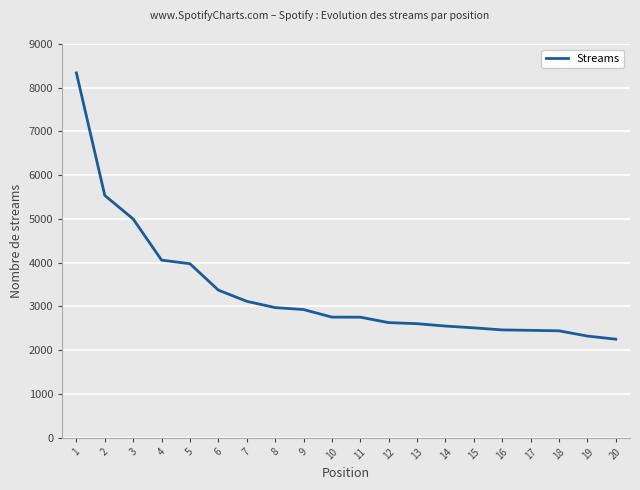

Does the chart display data point markers on the line(s)?

No